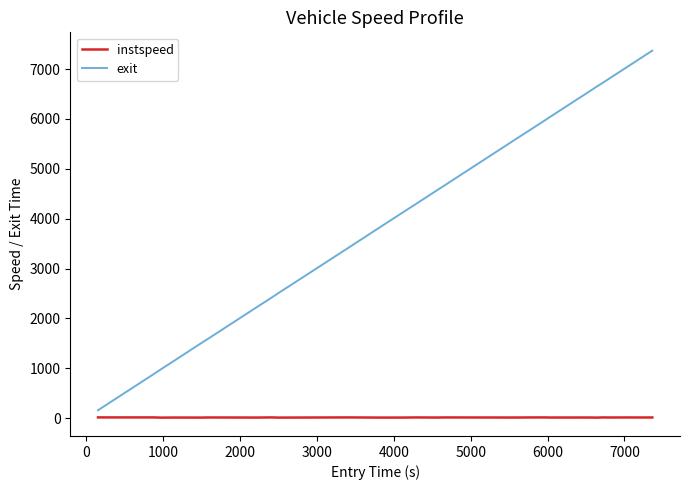

Which series has the largest total across all categories?

exit